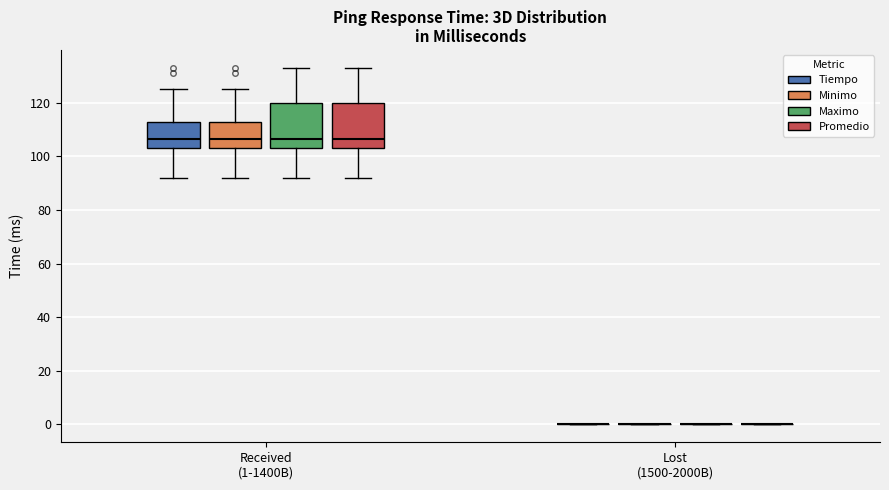

Where is the lower edge of the box for Received (1-1400B) (Promedio) on the y-axis? The values are not printed on the chart, so give them approximately, as read against the axis.

104